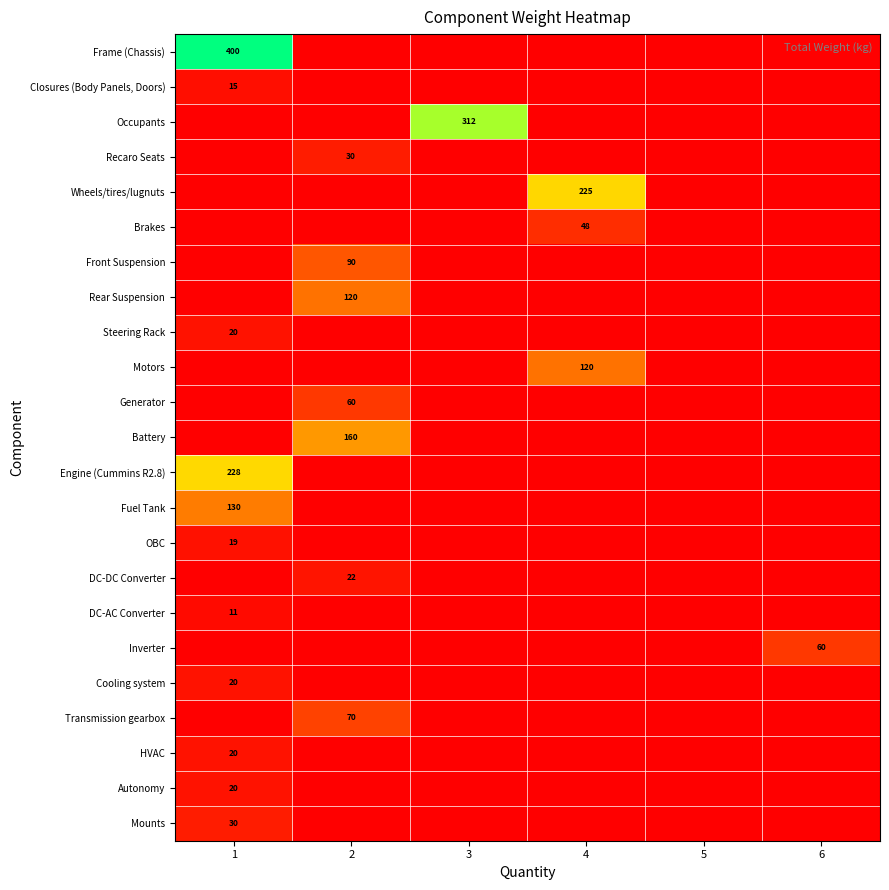

The value of Transmission gearbox at 3 is 0. True or false?

True